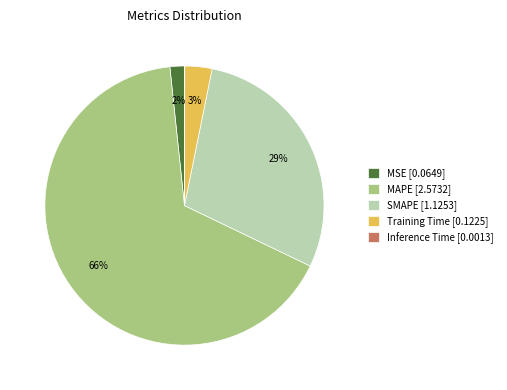

Combined, do Training Time [0.1225] and SMAPE [1.1253] account for over 50%?

No